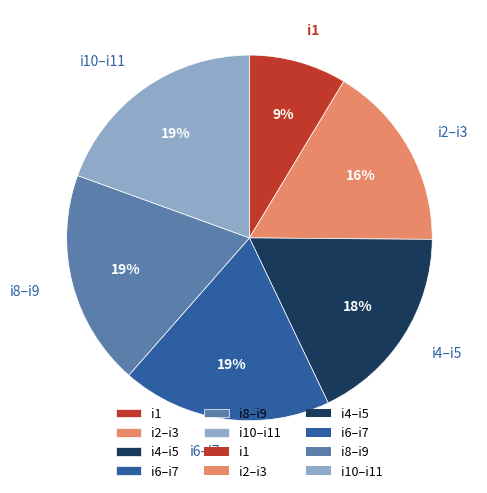

To the nearest percent, what is the average slice percentage?

17%